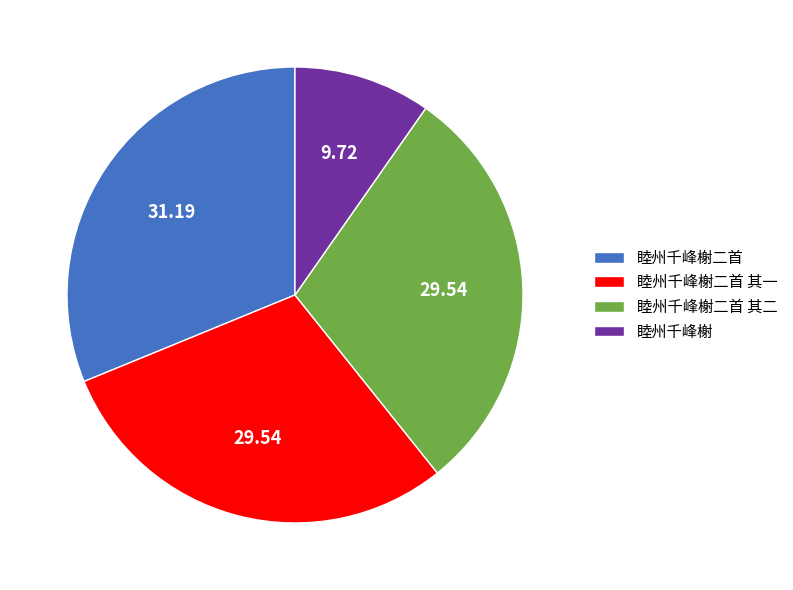

What is the smallest slice in the pie chart?

睦州千峰榭